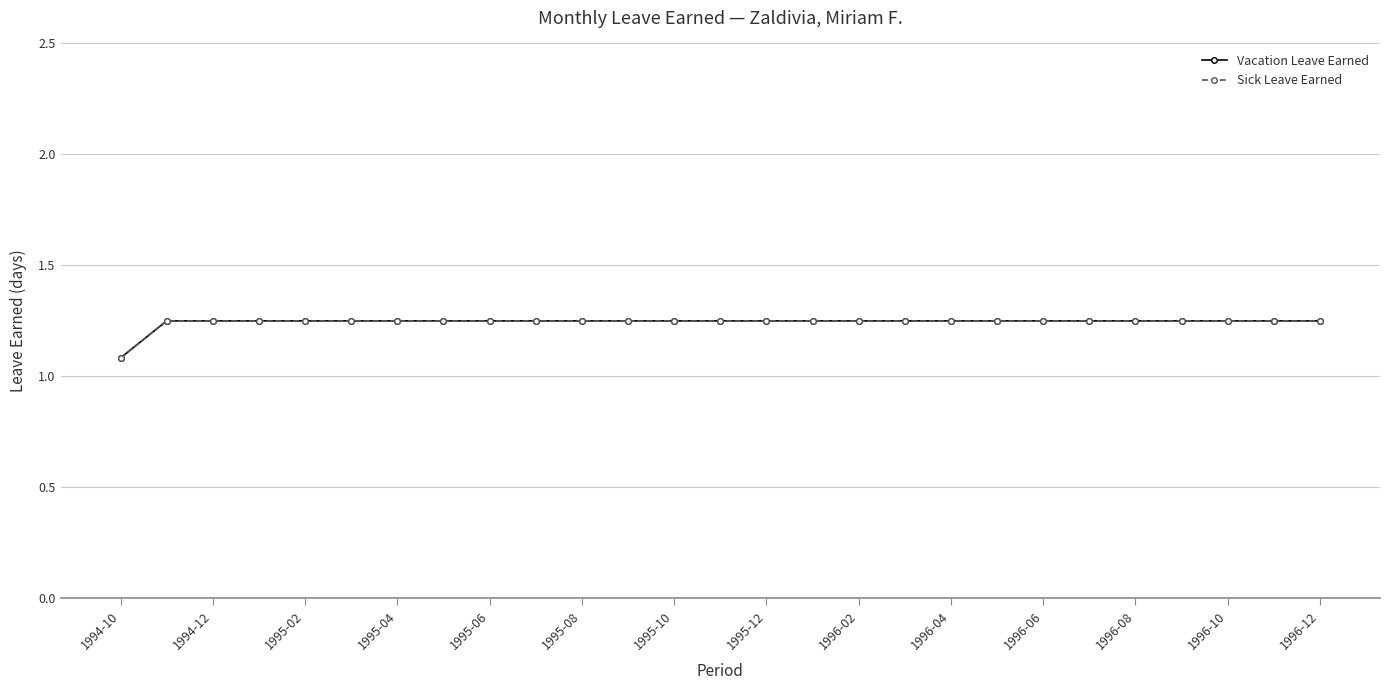

At which label does Vacation Leave Earned reach its minimum?

1994-10